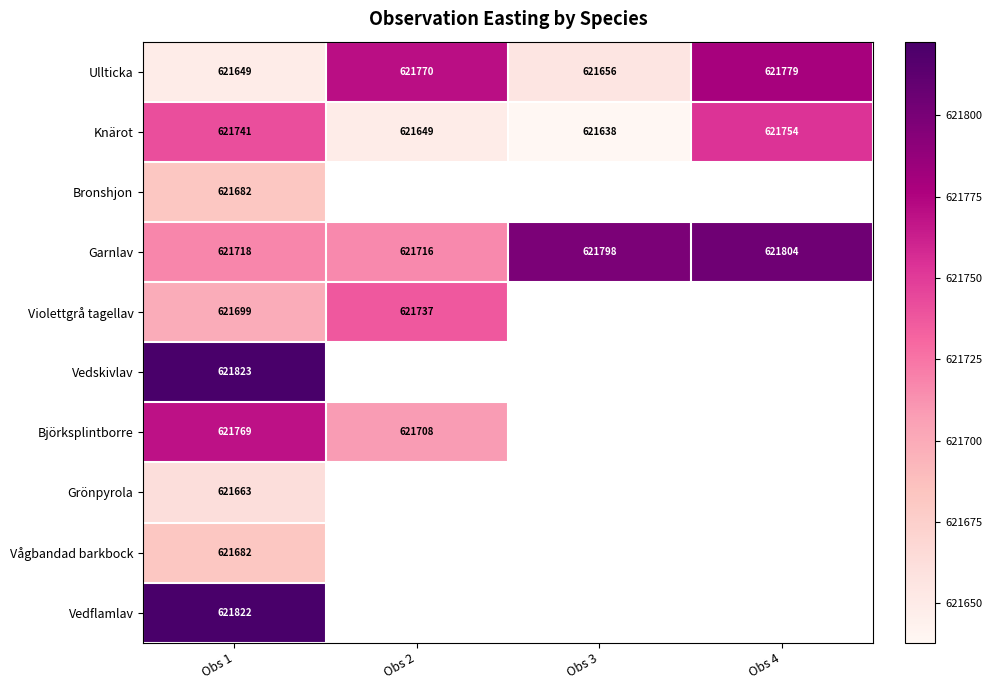

At which category does the chart reach its minimum across all series?

Obs 3